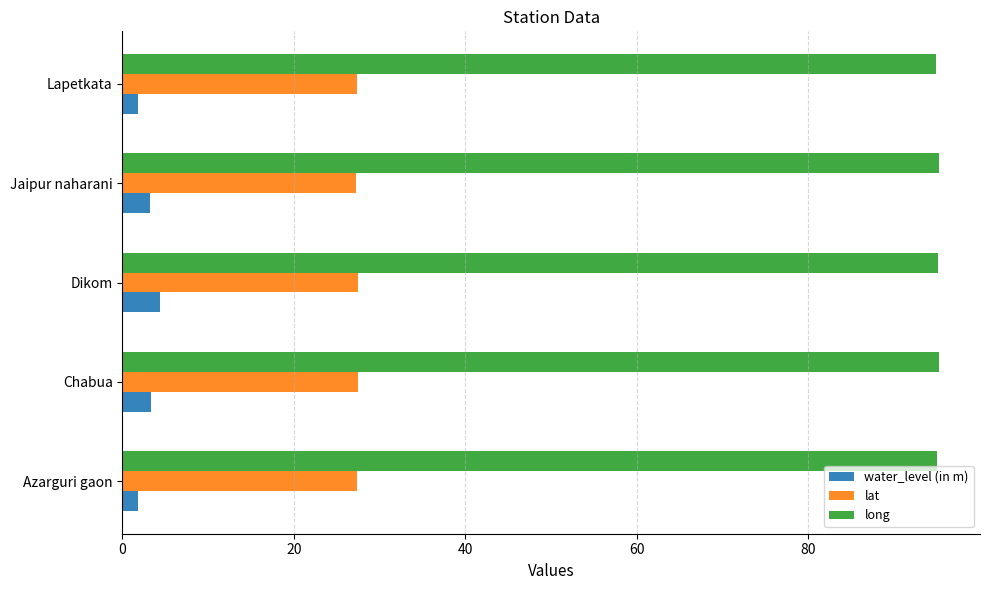

How many categories are shown in the chart?

5